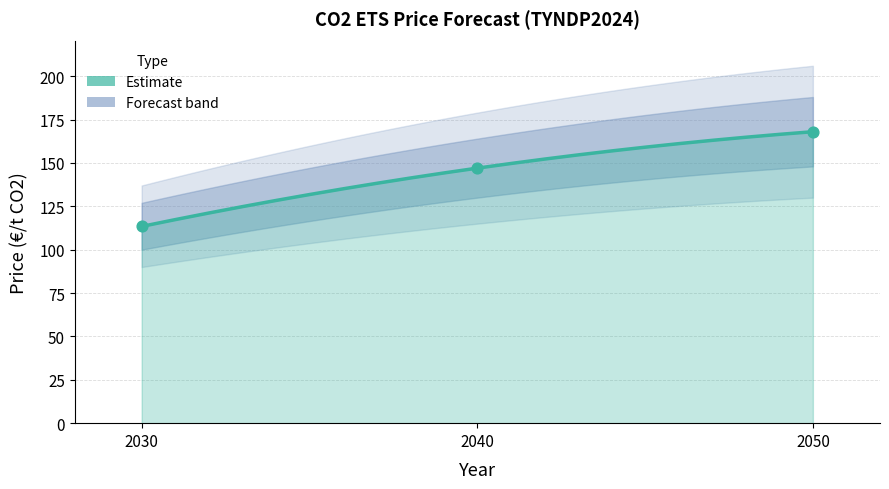

Approximately how many times larger is the value at 2030 compared to 2050?

0.7